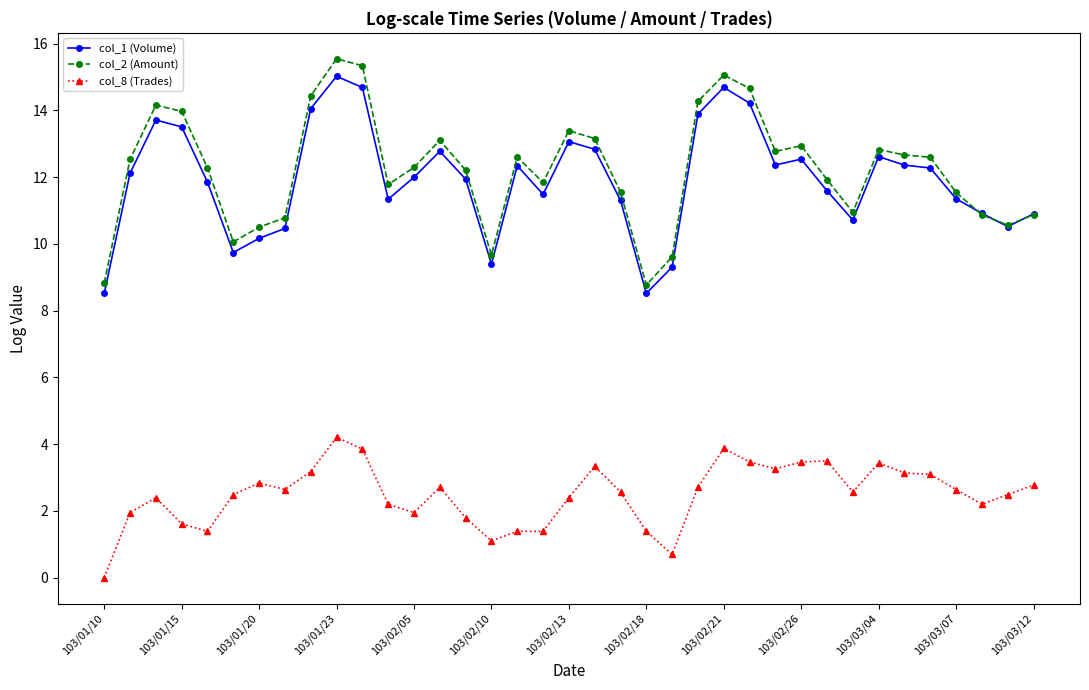

What is the difference between the maximum and minimum values in the col_8 (Trades) series?

4.2